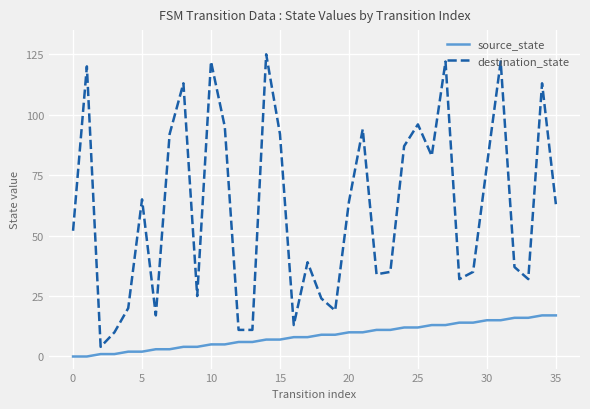

What is the difference between the second highest and minimum values in the source_state series?

17